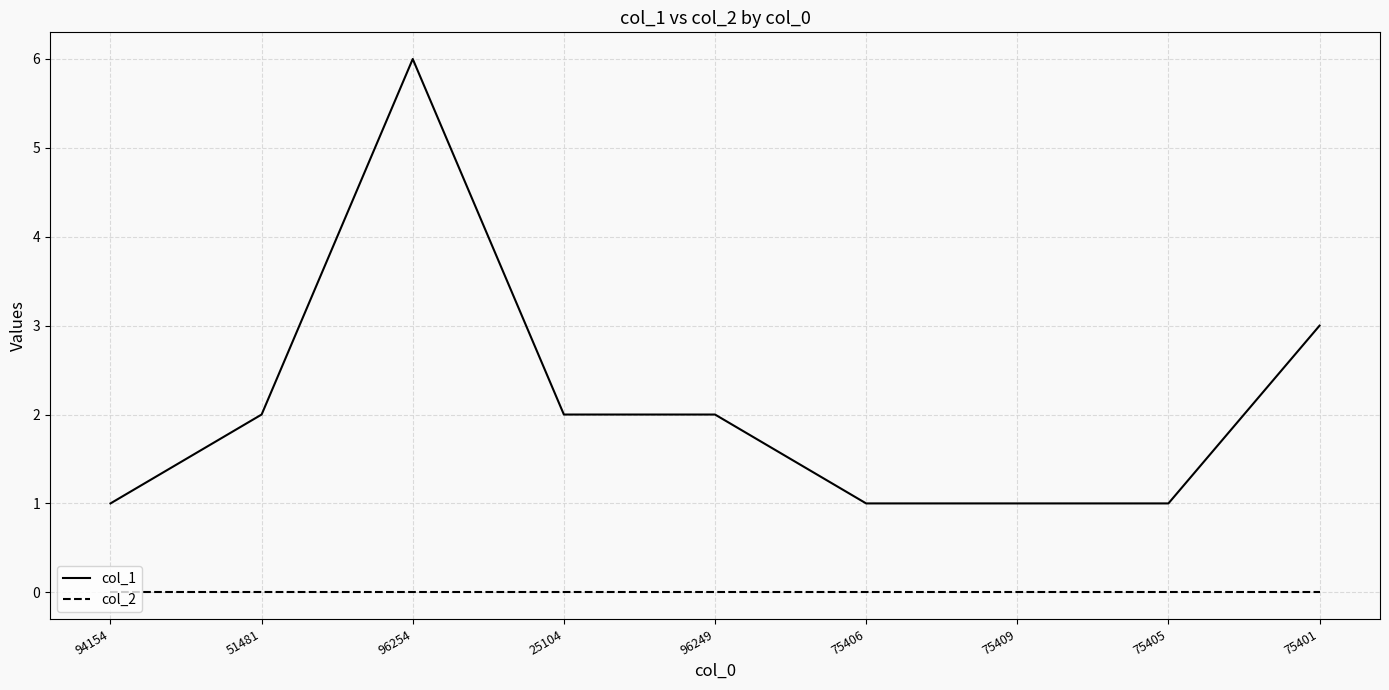

Where is the first local maximum for col_1?

96254